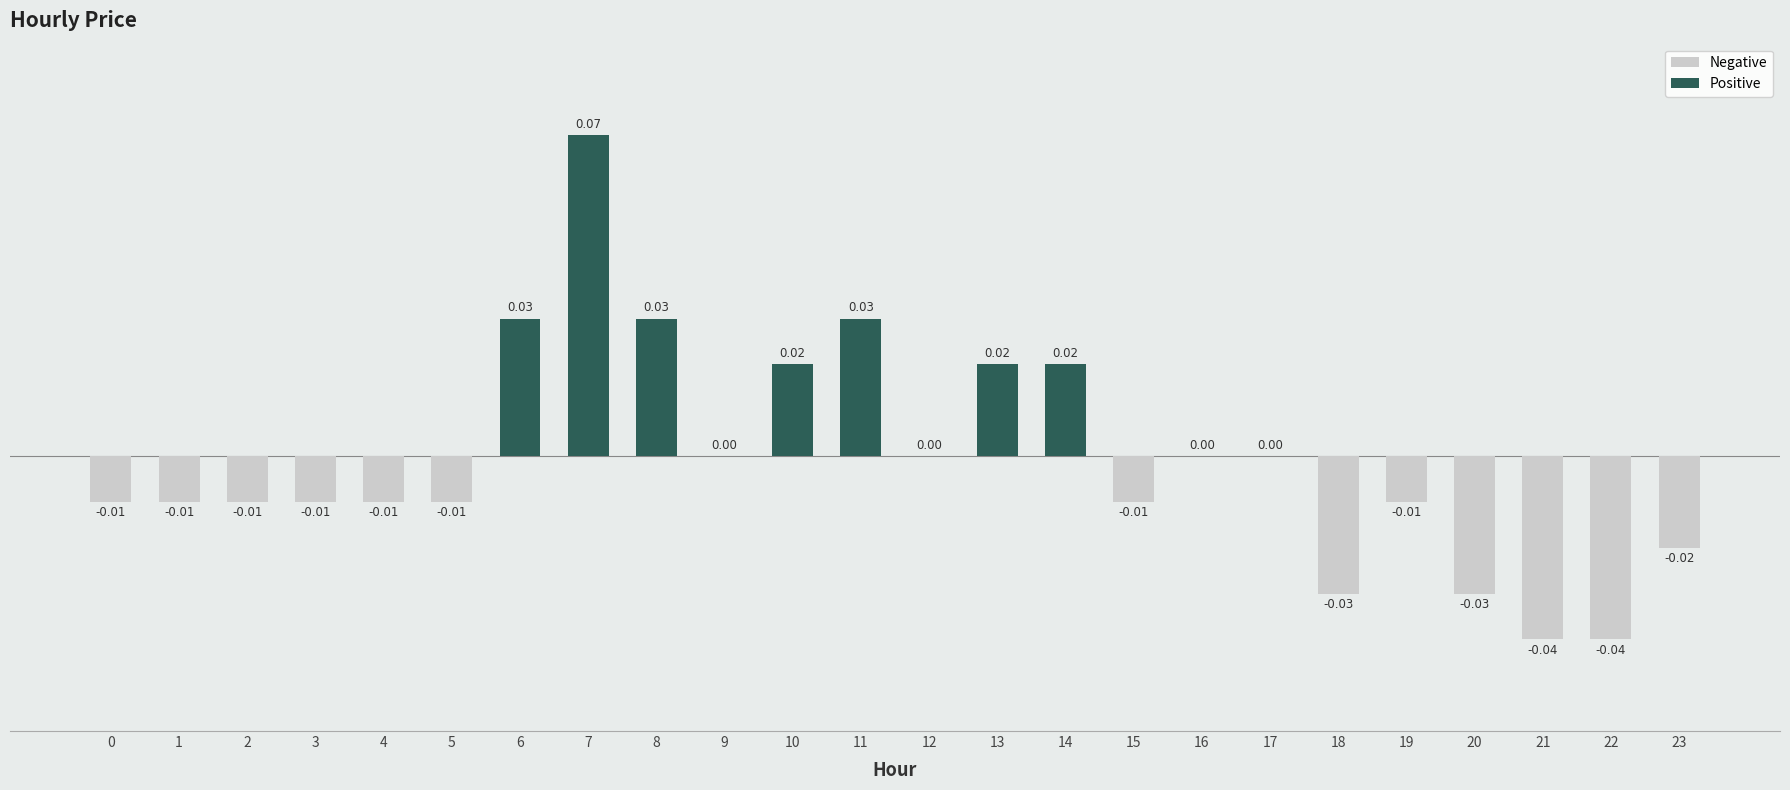

Between 10 and 4, which is larger?

10